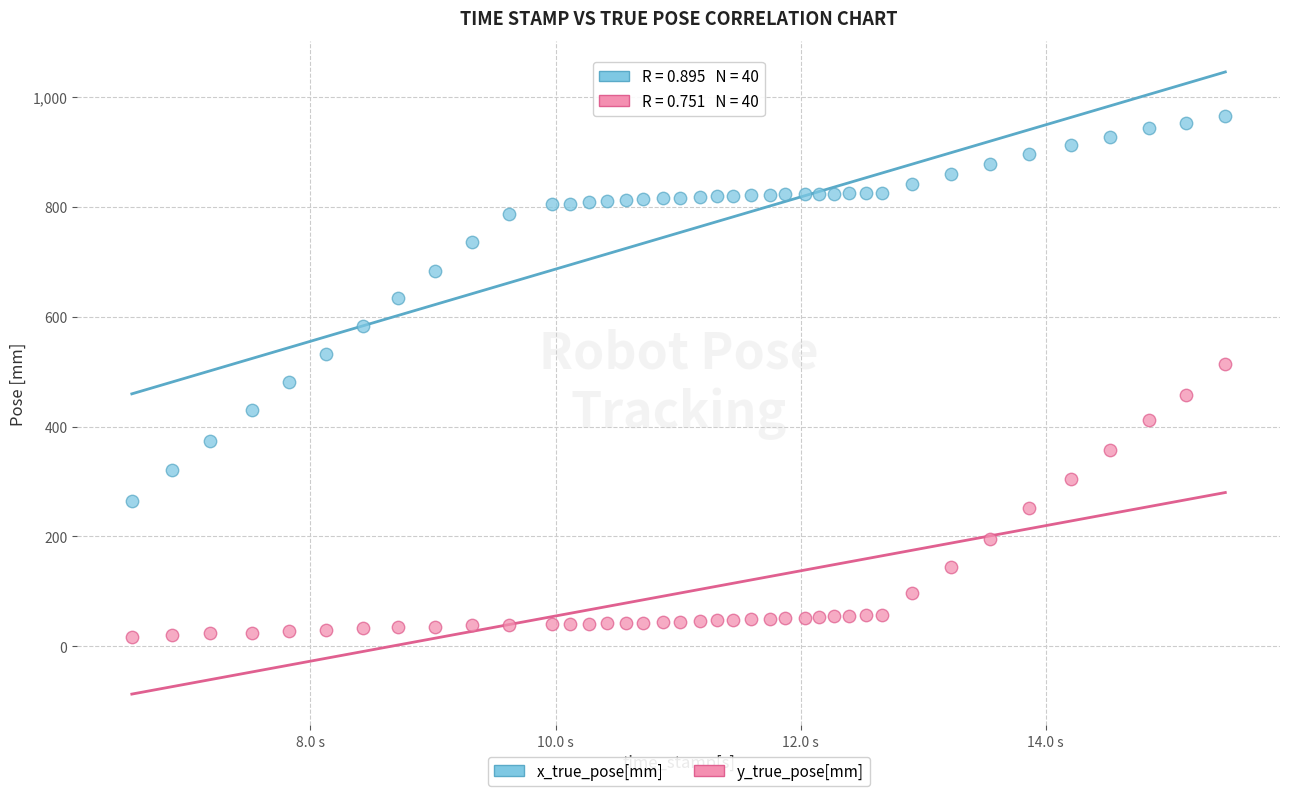

Across all data points, what is the range of X values (max minus min)?

8.9